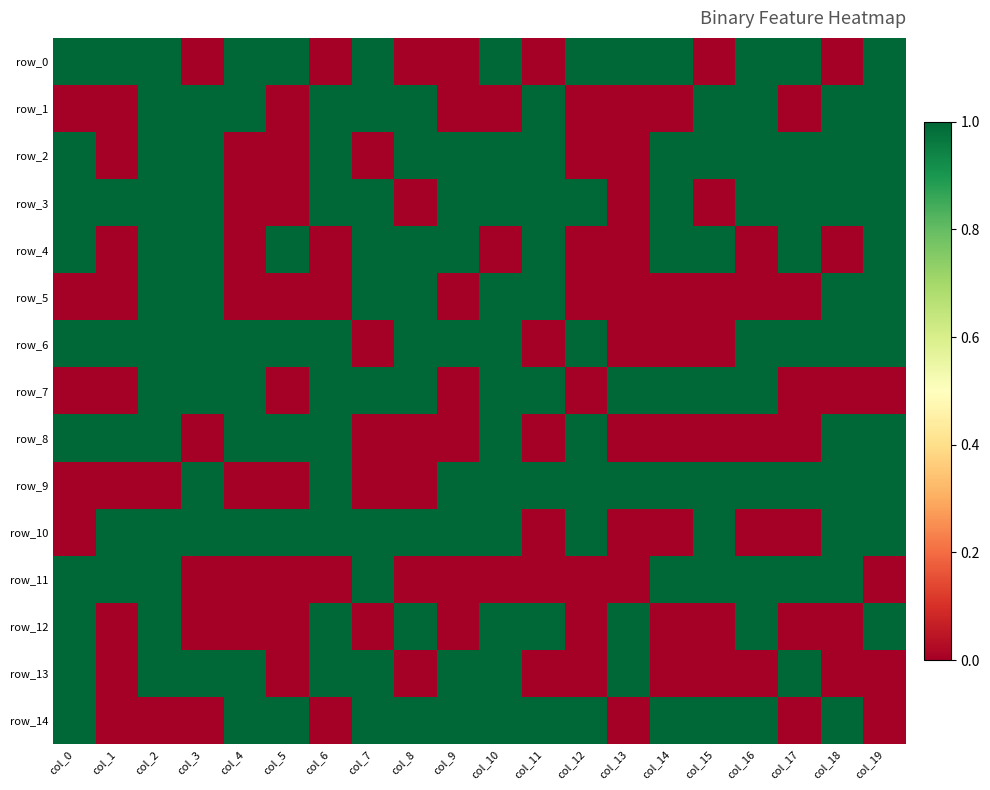

Is it true that row_6 equals 1 at col_1?

True